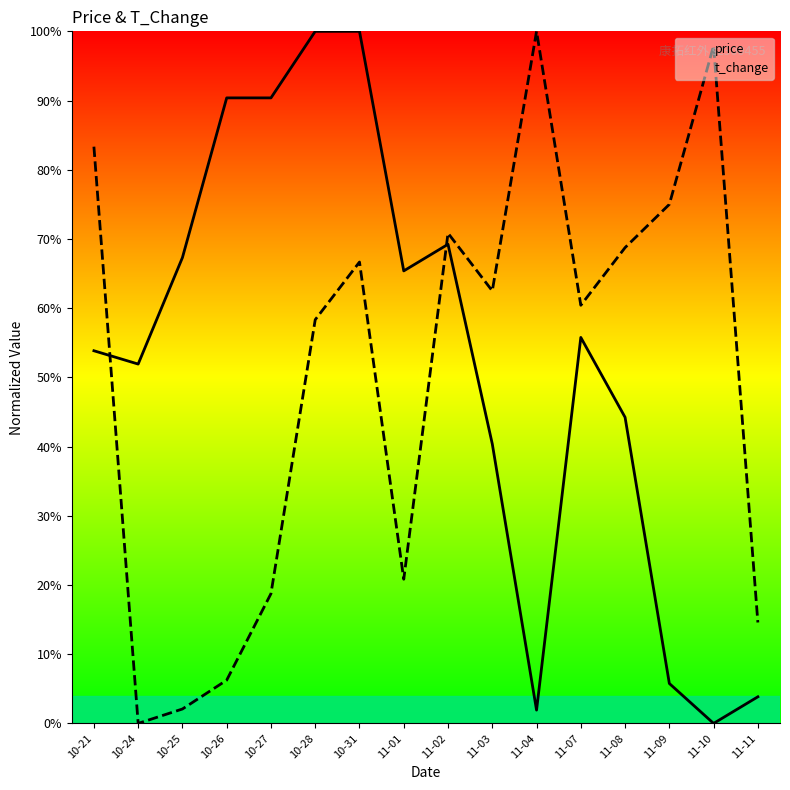

What is the label of the 16th point from the left?

11-11